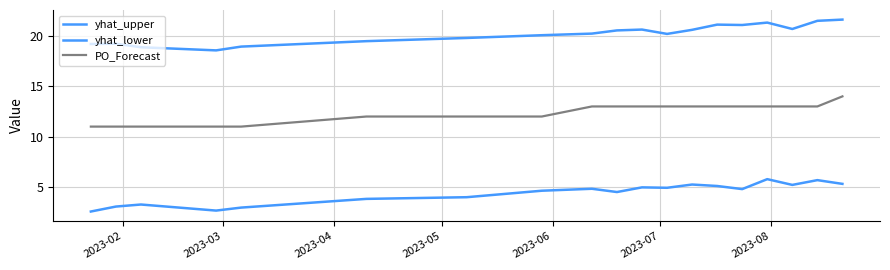

Does the chart display data point markers on the line(s)?

No